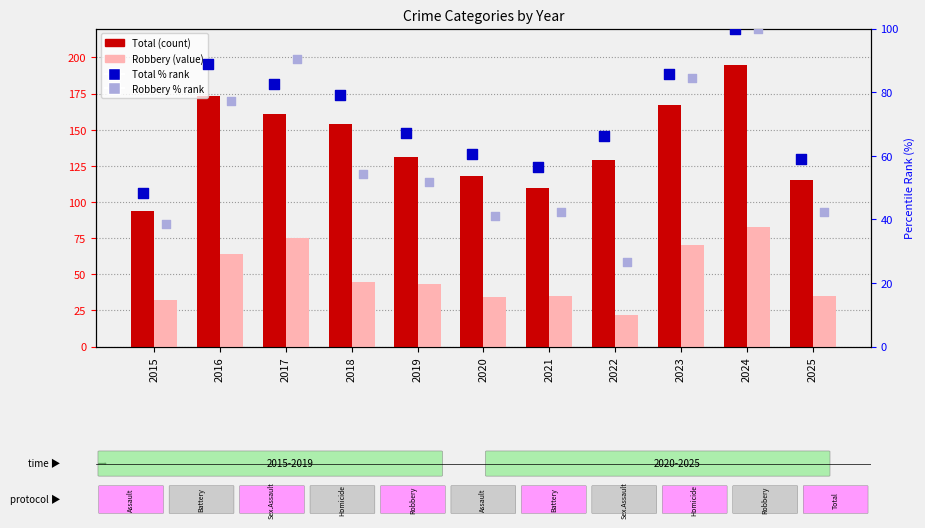

What are all the series names shown in the legend?

Total, Robbery, Total % rank, Robbery % rank